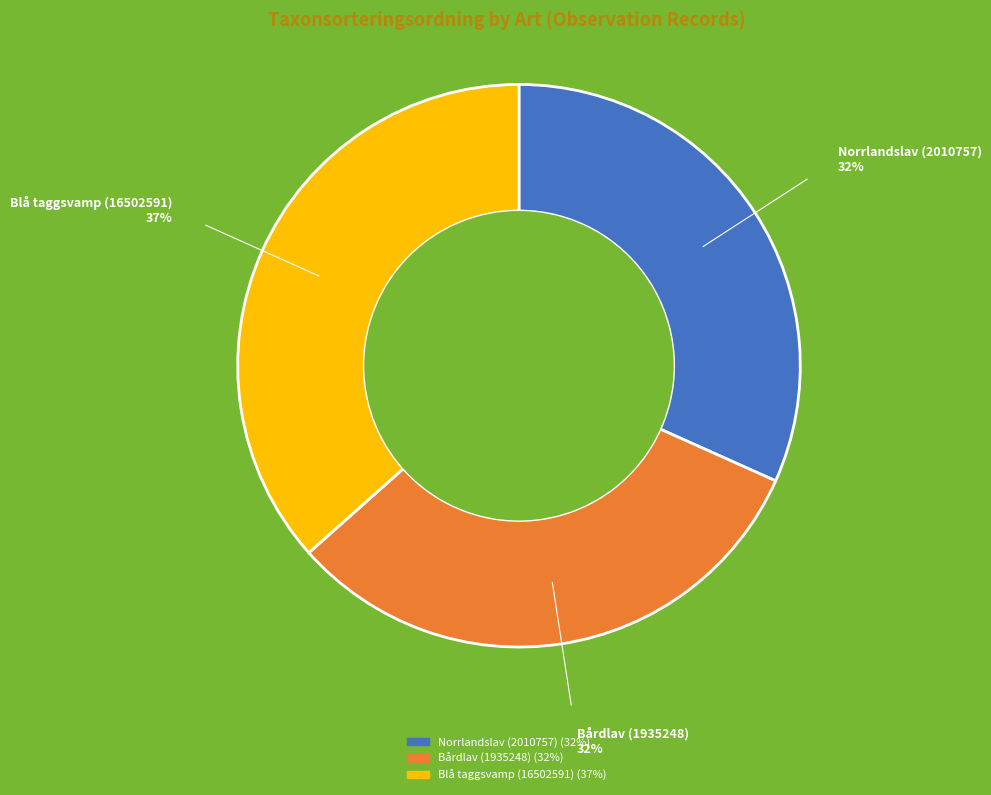

Do Norrlandslav (2010757) and Bårdlav (1935248) together represent more than half of the pie?

Yes